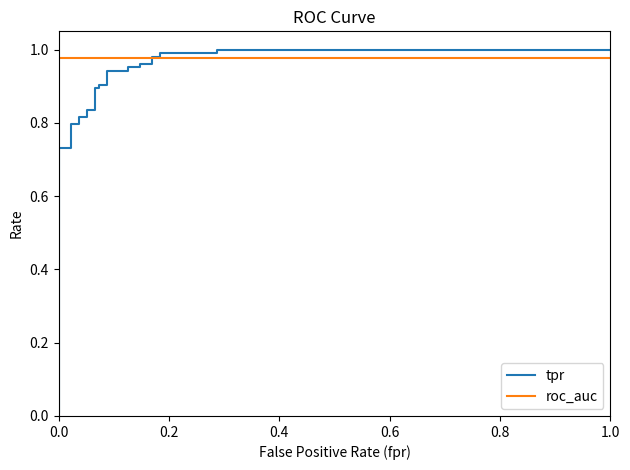

Which series has the largest total across all categories?

roc_auc